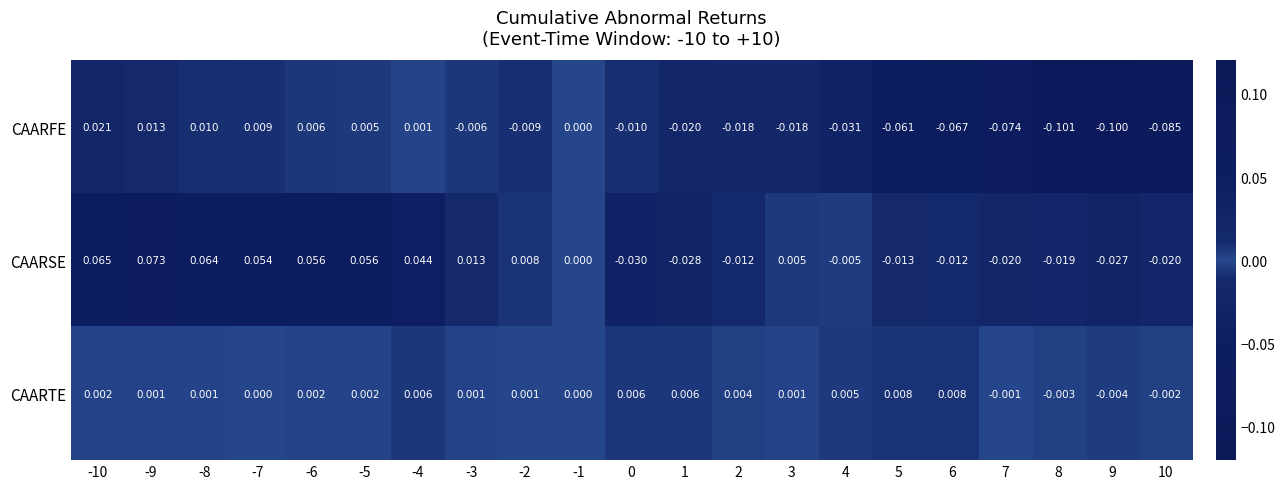

Which series has the largest total across all categories?

CAARSE